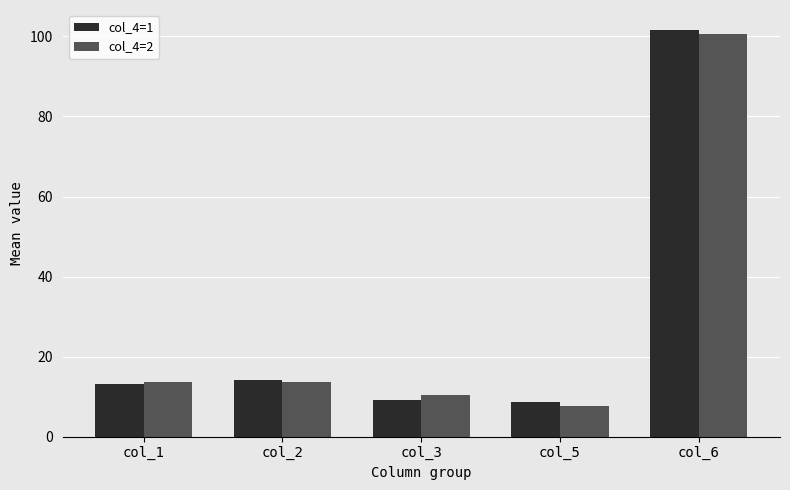

At which label does col_4=2 reach its peak?

col_6